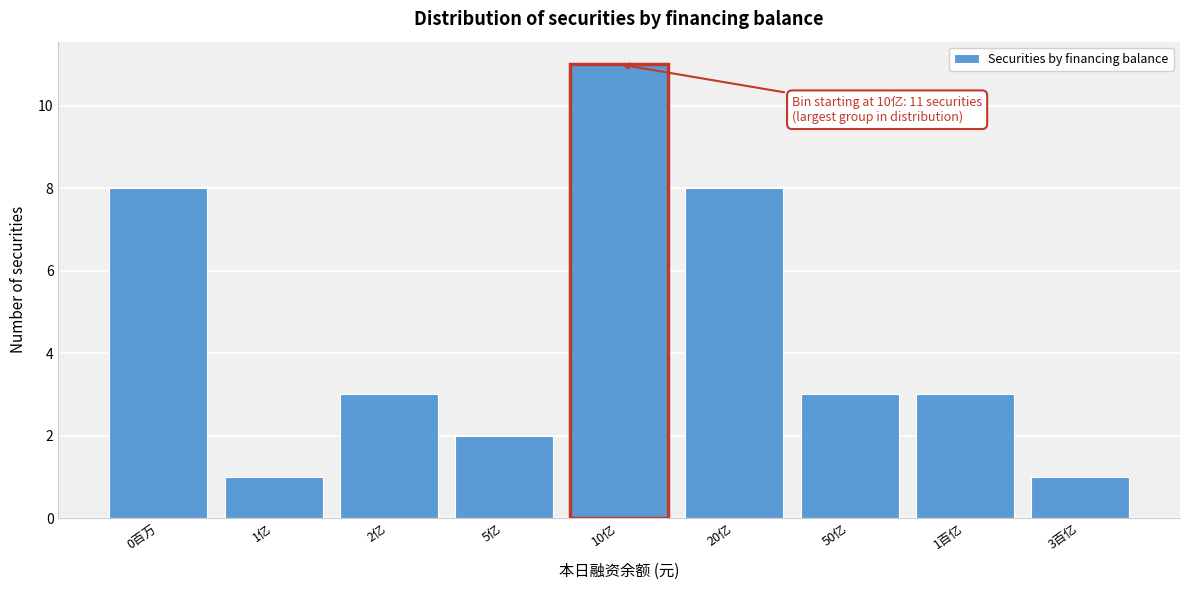

Reading left to right, list all the values displayed in this chart.

0百万=8	1亿=1	2亿=3	5亿=2	10亿=11	20亿=8	50亿=3	1百亿=3	3百亿=1